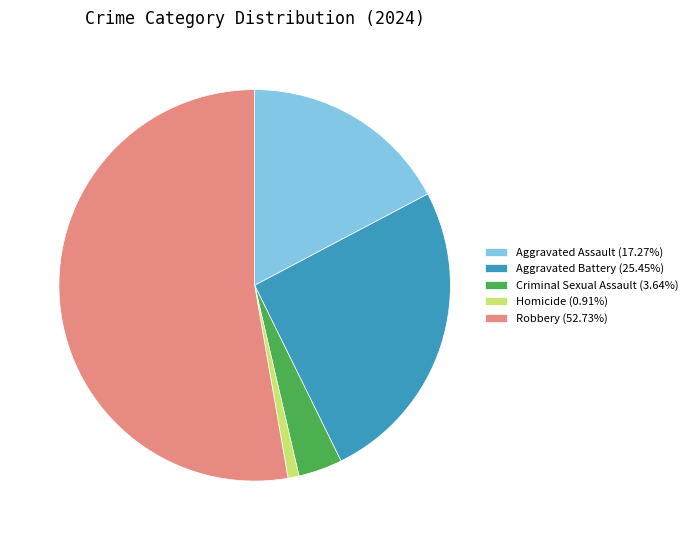

Which slice is the smallest?

Homicide